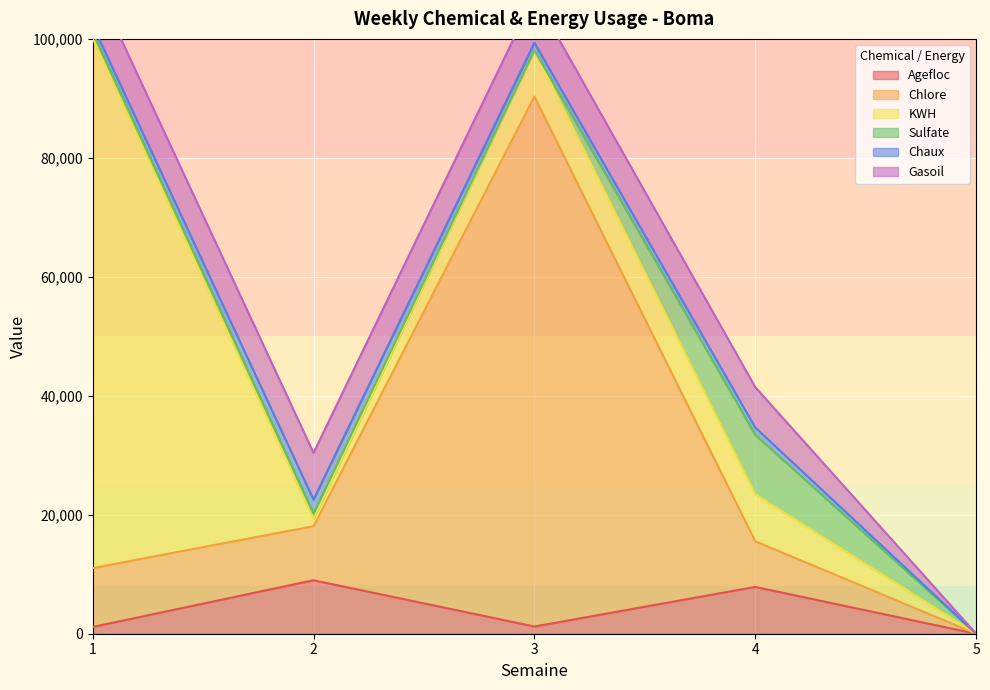

True or false: Gasoil and Agefloc cross at least once.

True